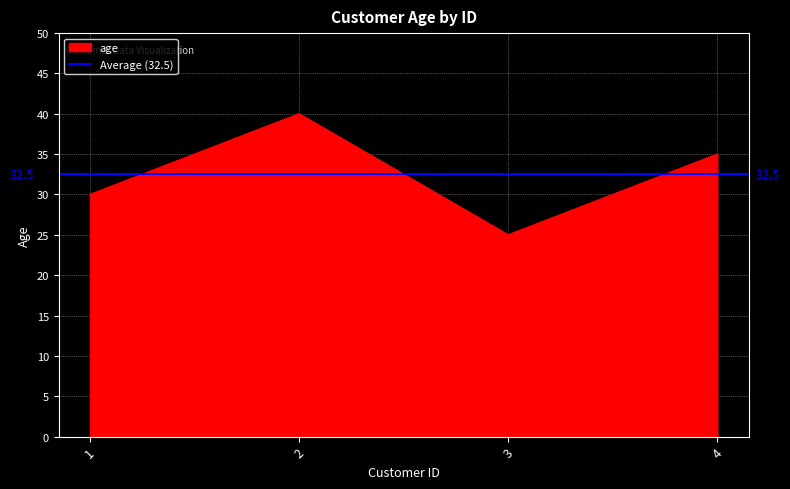

The value at 3 is 38. True or false?

False